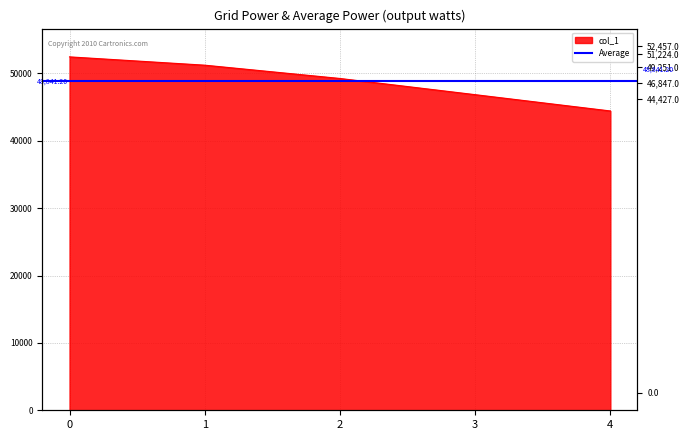

Reading right to left, list all the values displayed in this chart.

4=44427	3=46847	2=49251	1=51224	0=52457